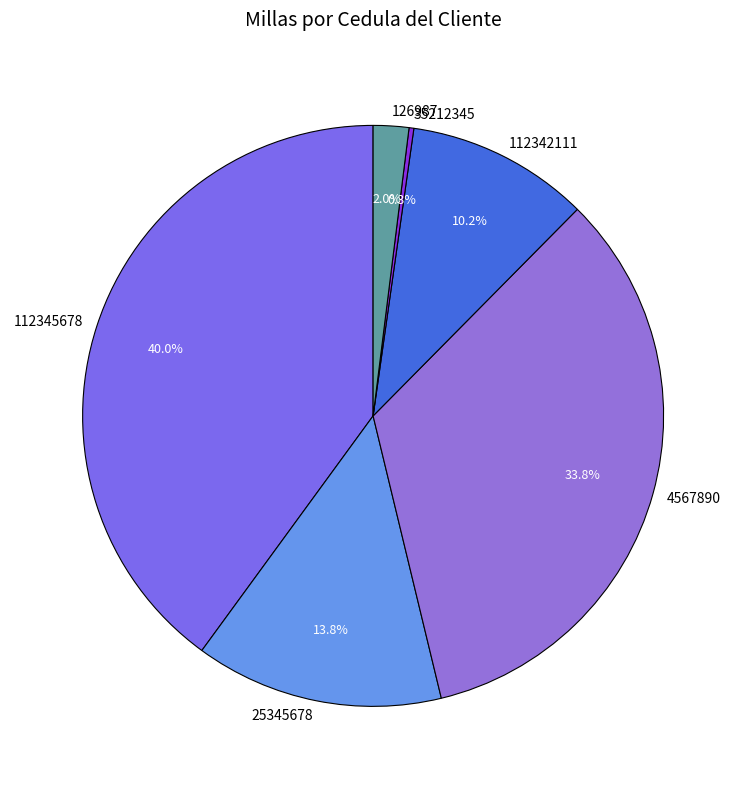

What portion of the pie excludes 112342111?

89.8%